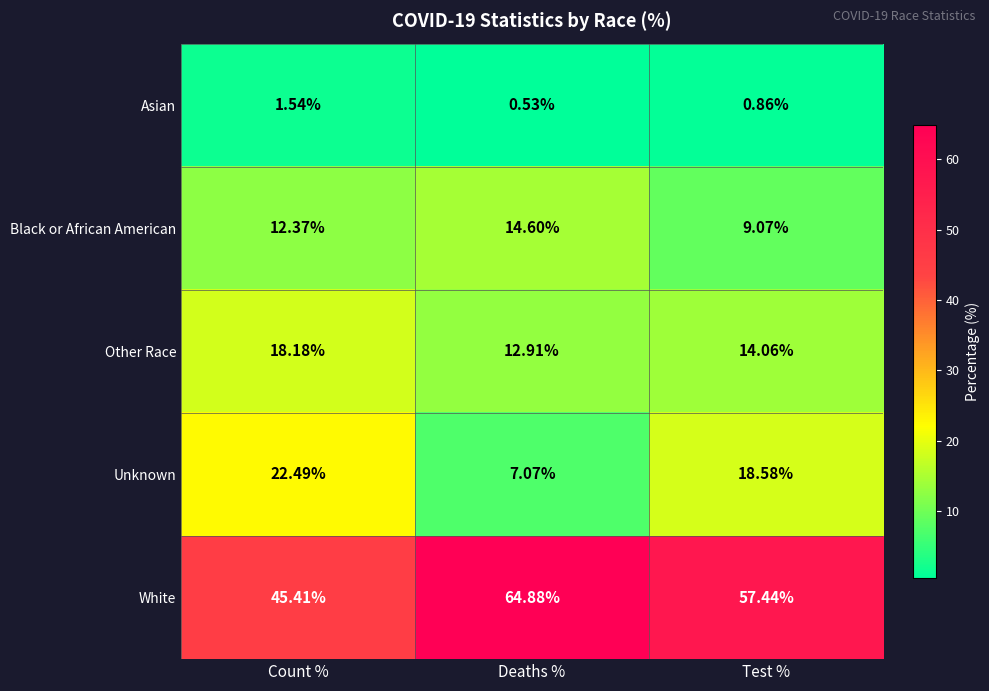

Which series changed the most between Deaths % and Test %?

Unknown